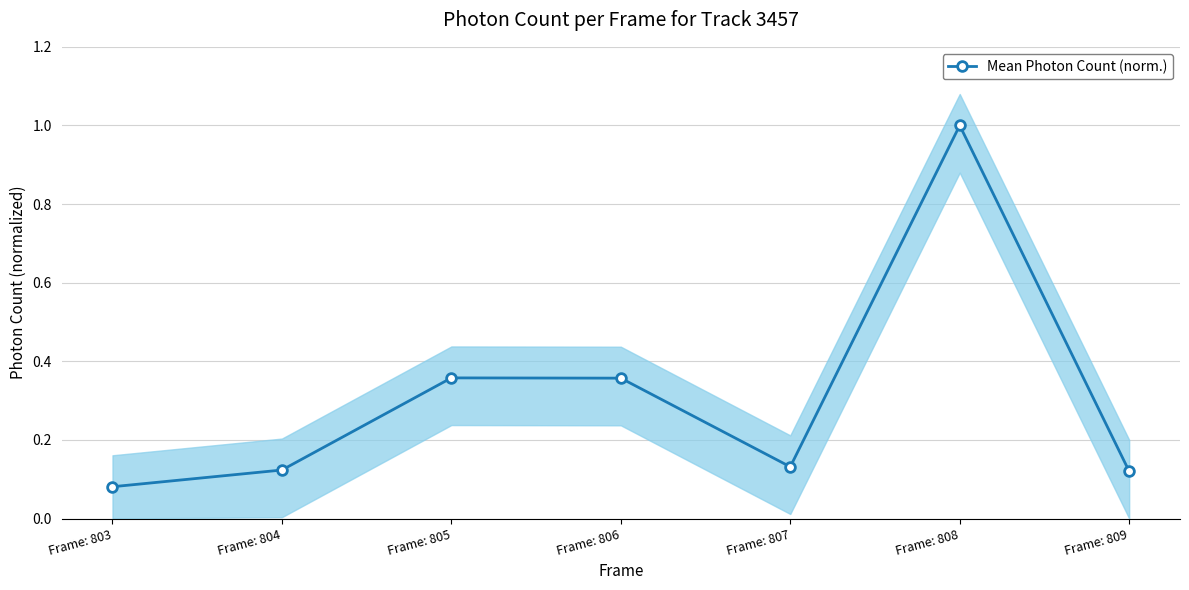

What is the change in value from Frame: 807 to Frame: 808?

+0.9